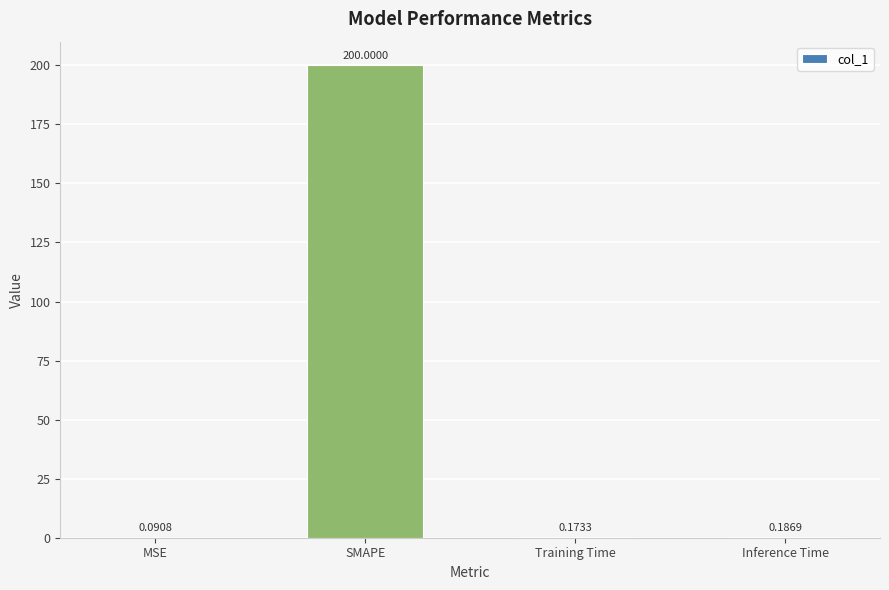

What is the change in value from MSE to SMAPE?

+199.9